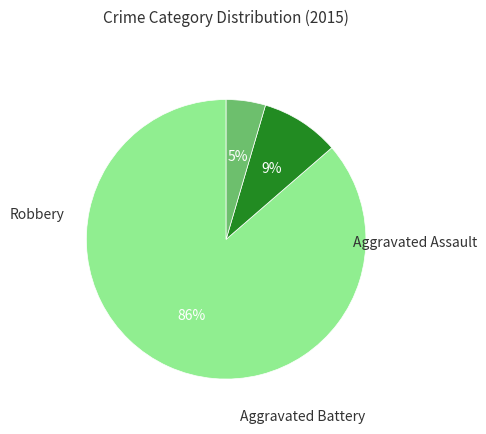

What is the majority slice?

Robbery